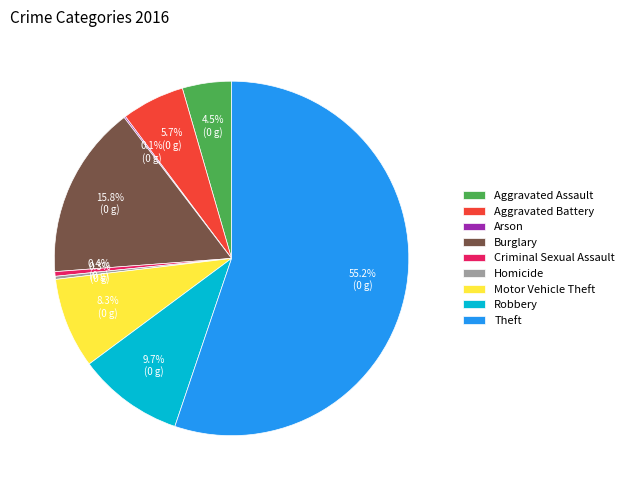

The Robbery slice represents 22% of the pie. True or false?

False